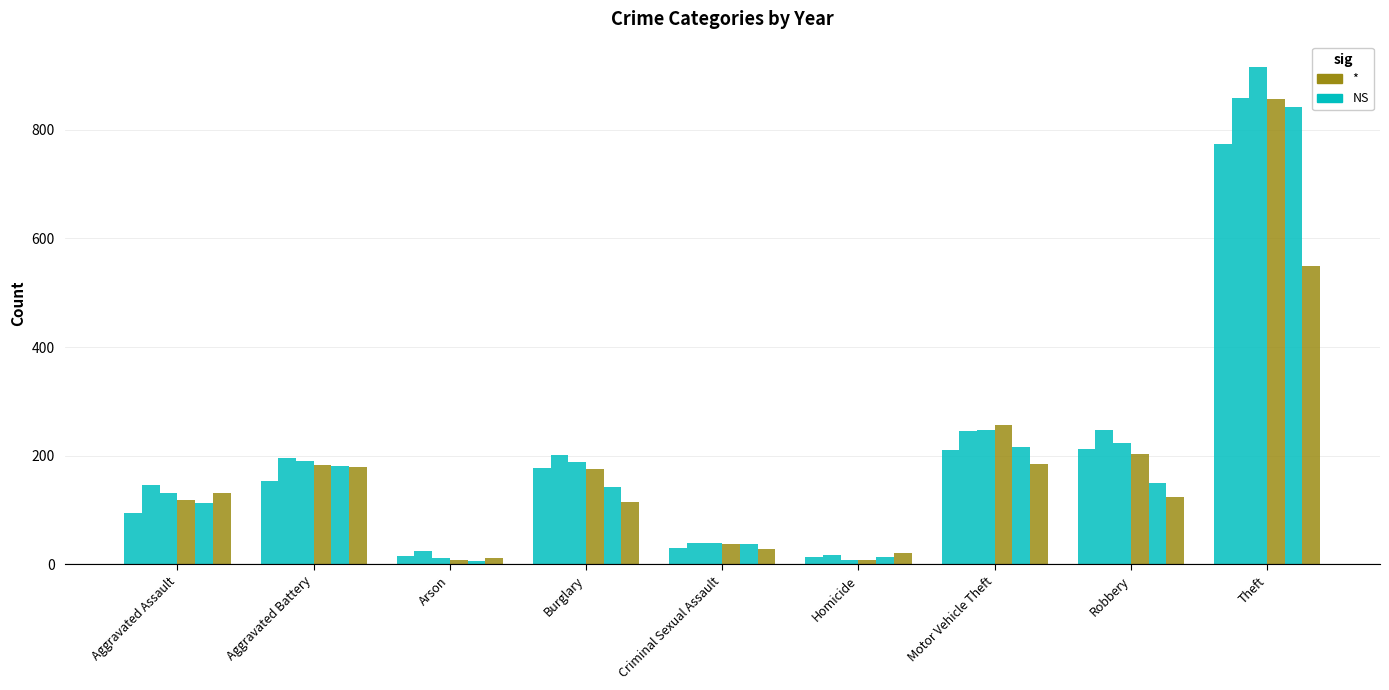

Does the chart contain any negative values?

No